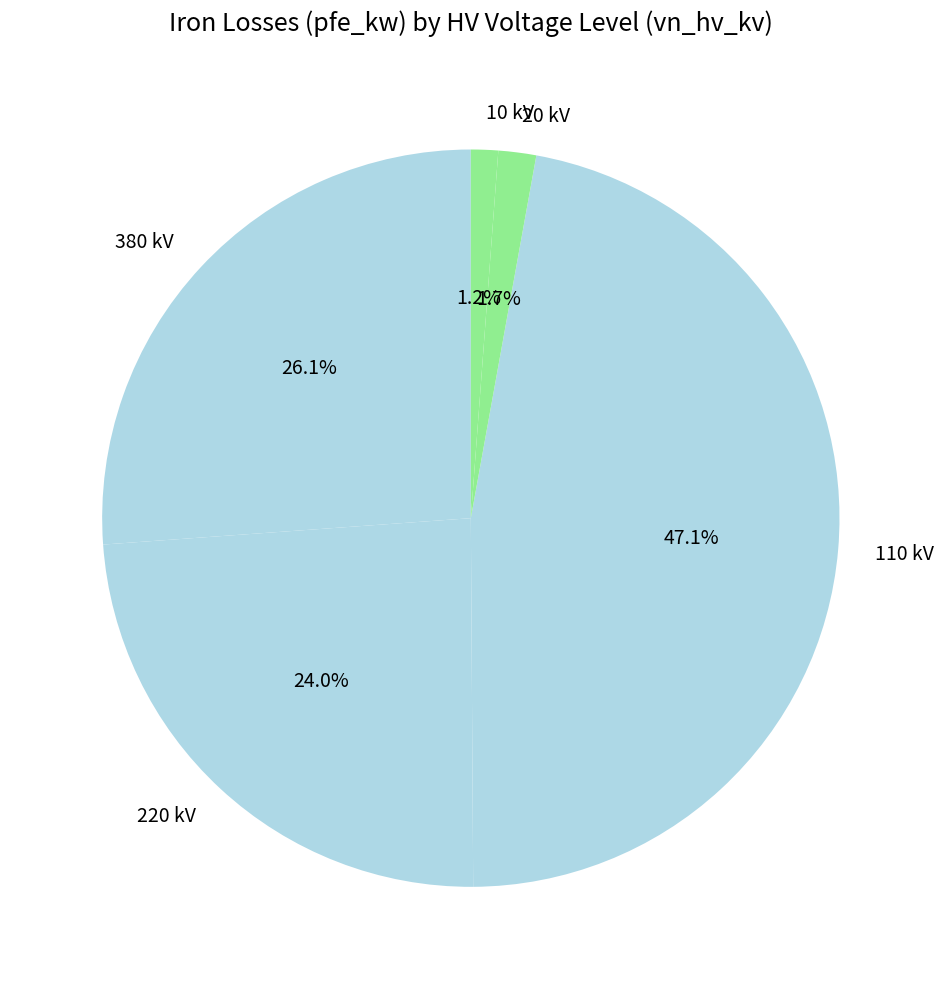

Which slice is the largest?

110 kV